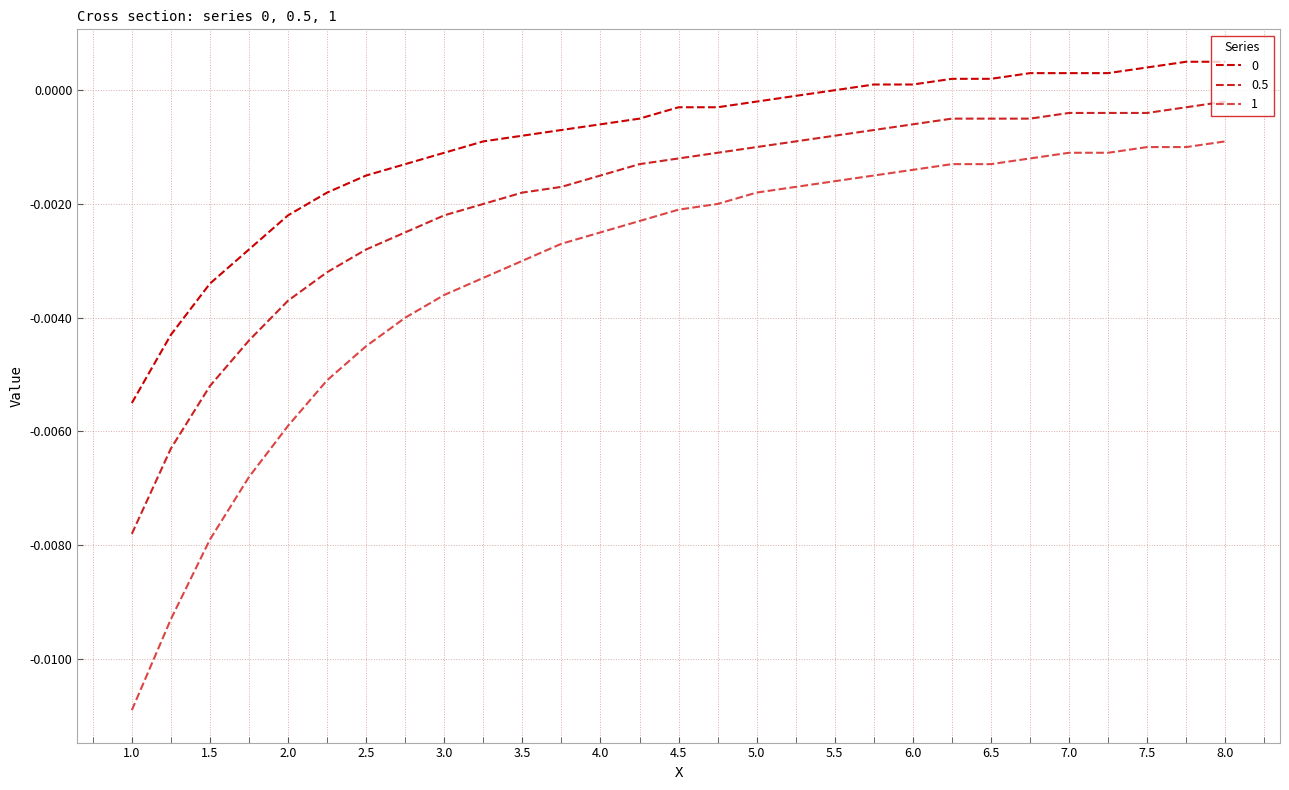

Is this an area chart (filled region under the line)?

No